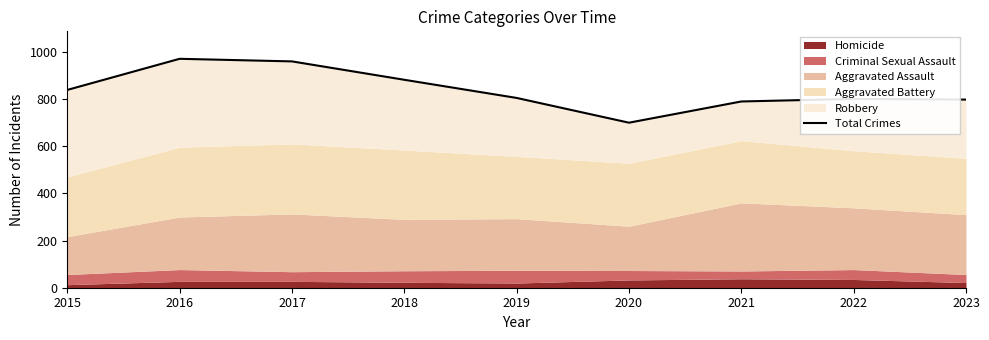

Count the number of categories in the chart.

9